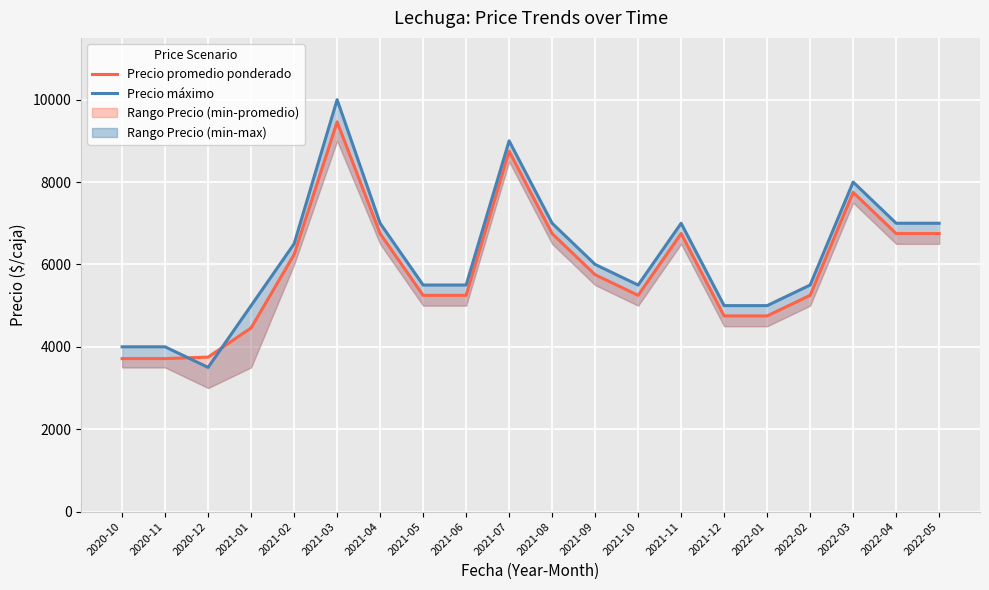

What is the difference between the highest and lowest values at 2021-12?

250